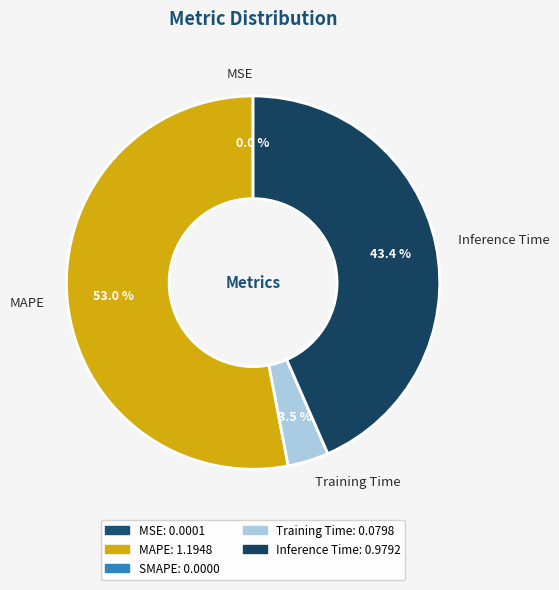

Which has a higher value, Training Time or Inference Time?

Inference Time